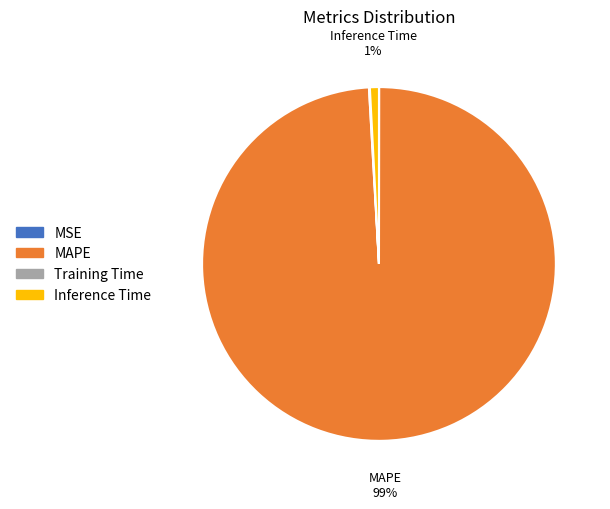

To the nearest percent, what is the difference between the largest and smallest slice percentages?

99%